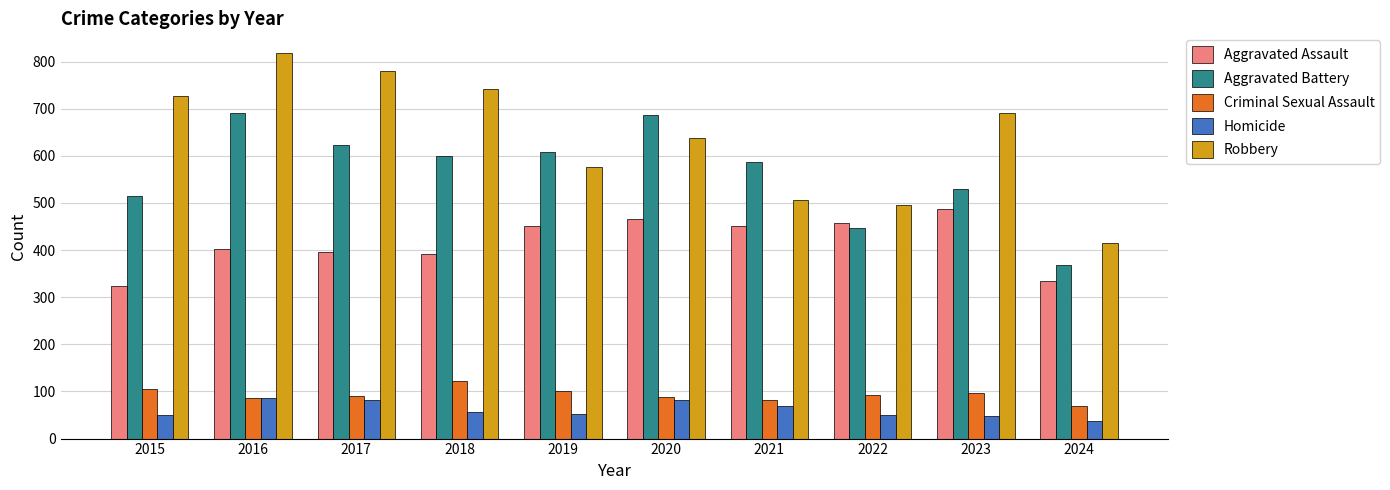

Count the number of categories in the chart.

10